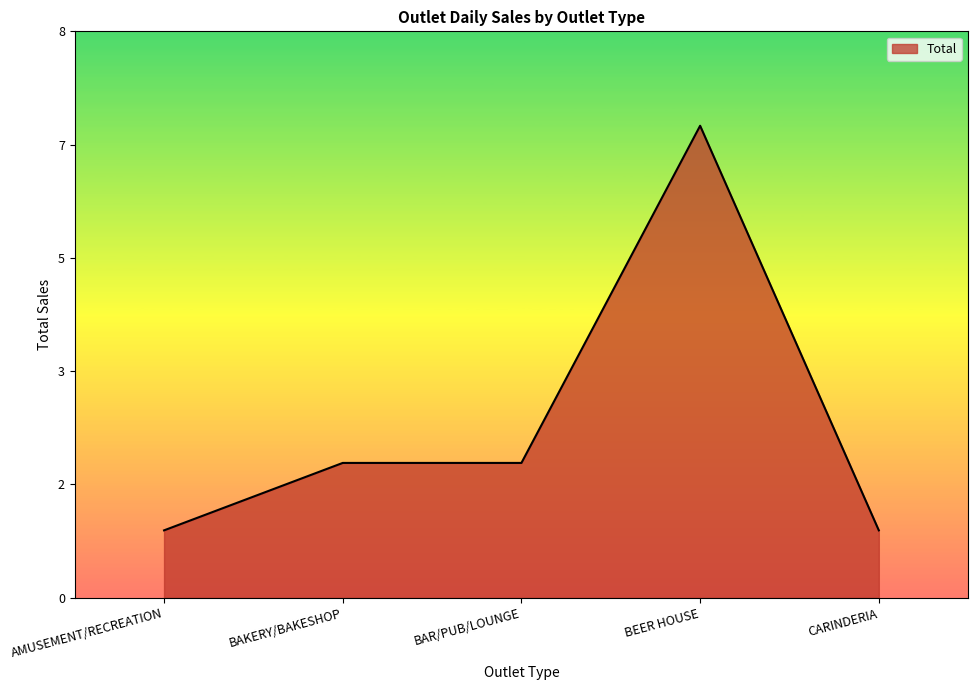

Is this an area chart (filled region under the line)?

Yes